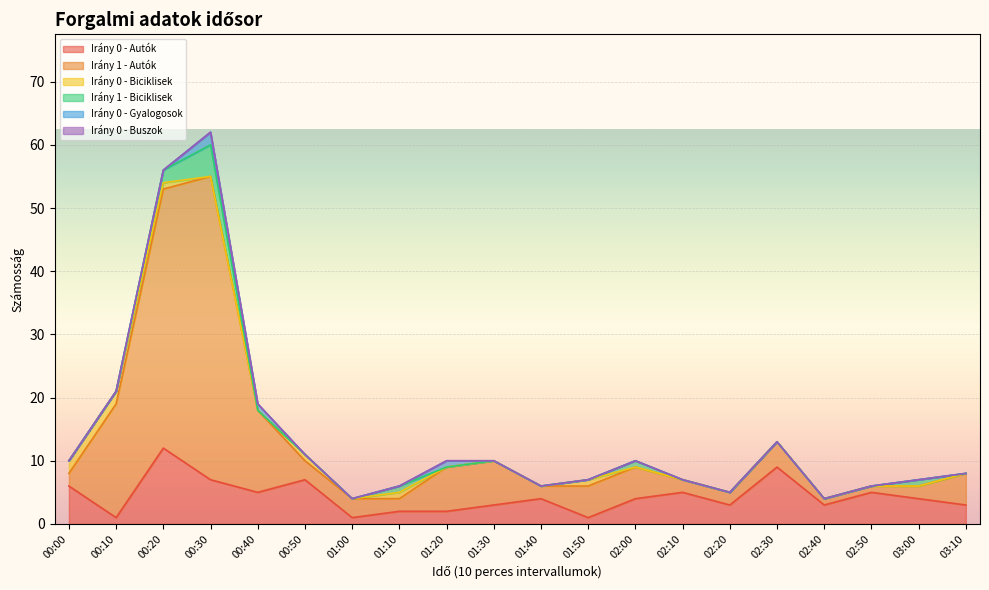

Is it true that Irány 0 - Autók equals 1 at 01:40?

False